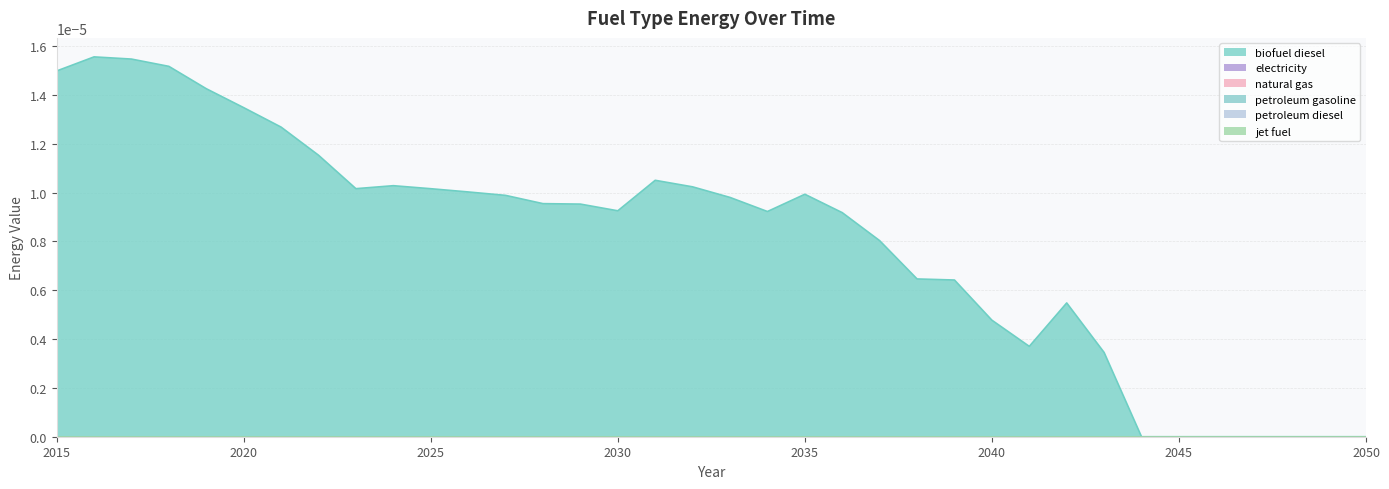

Which has a higher value, 2048 or 2024?

2024